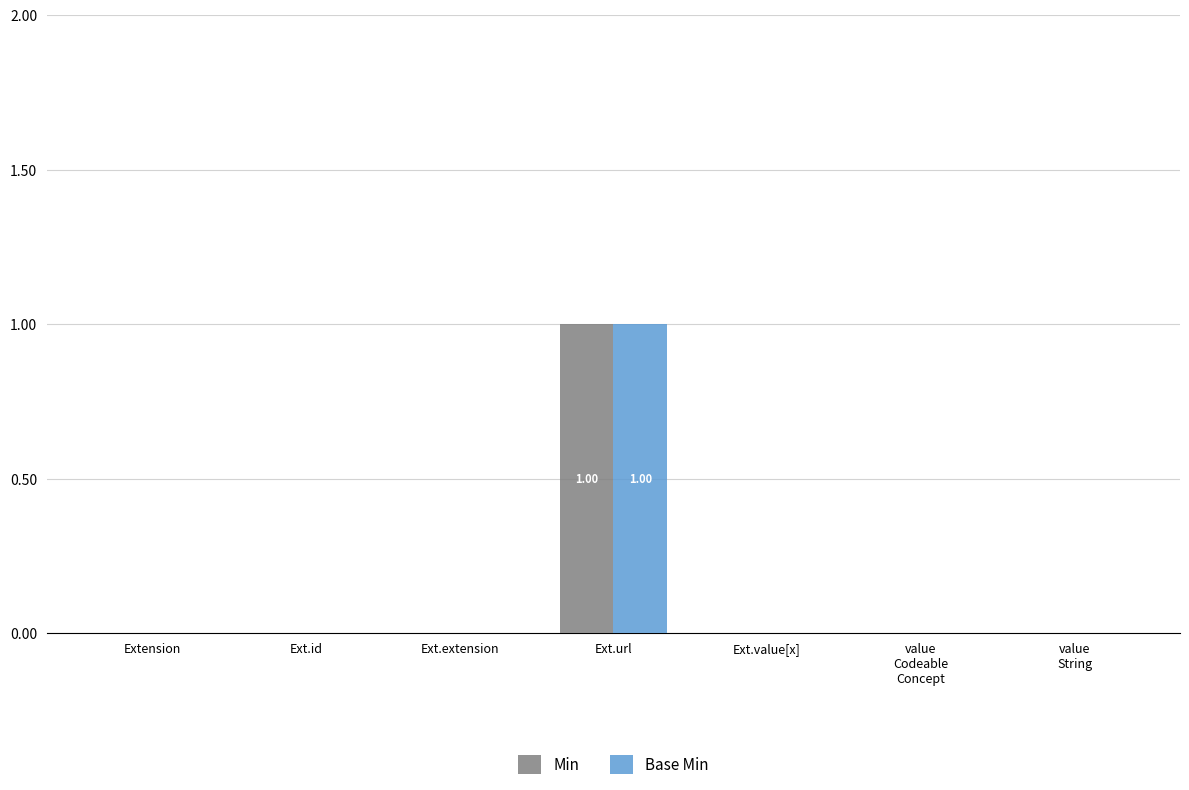

At which label does Base Min reach its peak?

Ext.url